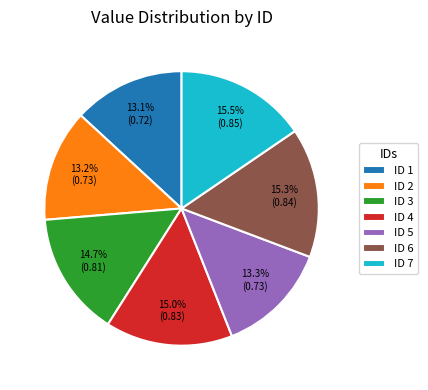

Count the number of slices in the pie.

7